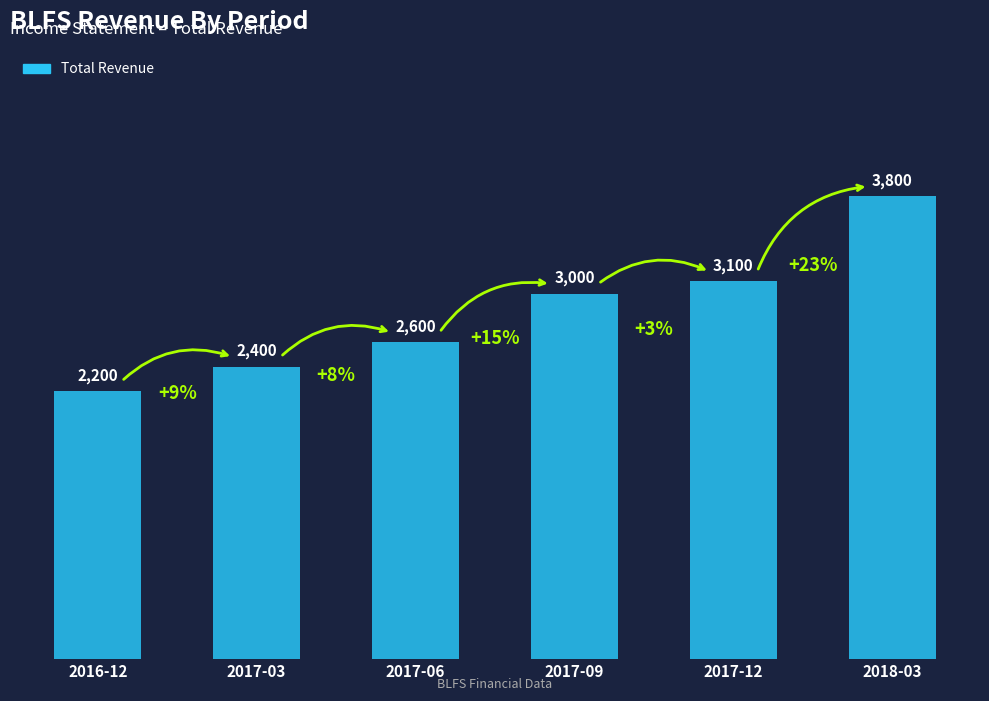

How many data points are less than 3000?

3